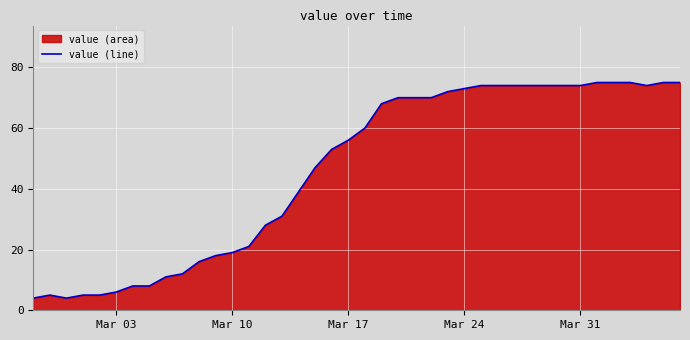

How many lines are shown in the chart?

1